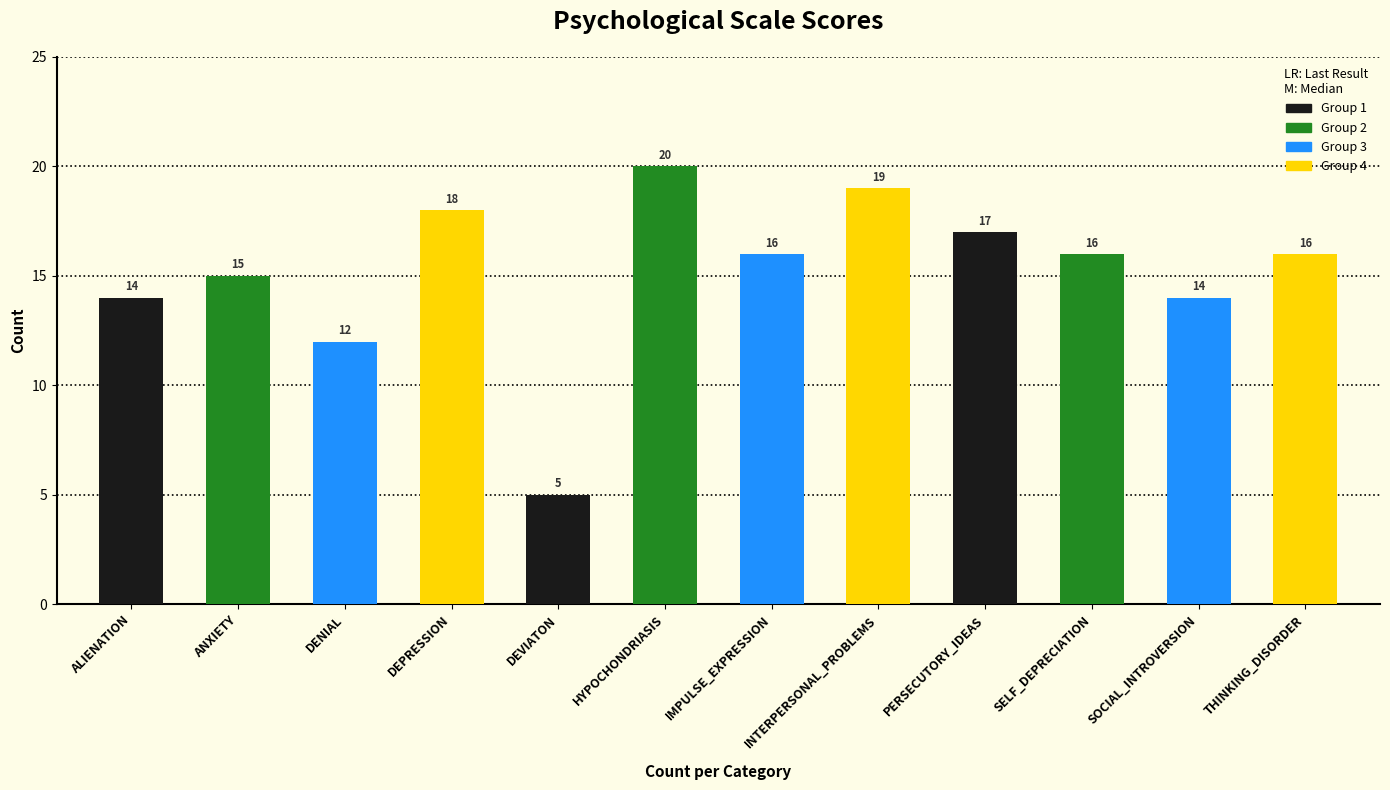

Reading right to left, extract all data points from this chart.

THINKING_DISORDER=16	SOCIAL_INTROVERSION=14	SELF_DEPRECIATION=16	PERSECUTORY_IDEAS=17	INTERPERSONAL_PROBLEMS=19	IMPULSE_EXPRESSION=16	HYPOCHONDRIASIS=20	DEVIATON=5	DEPRESSION=18	DENIAL=12	ANXIETY=15	ALIENATION=14